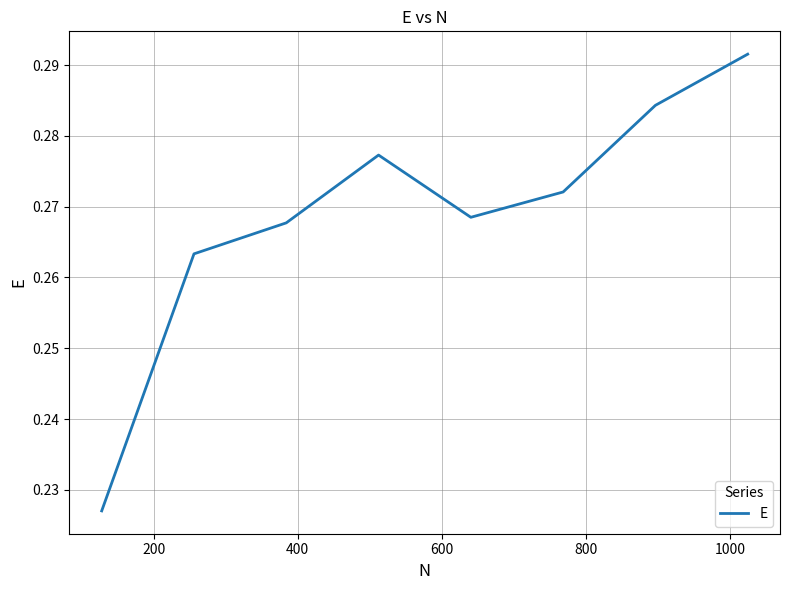

How many values are between 0 and 1?

8